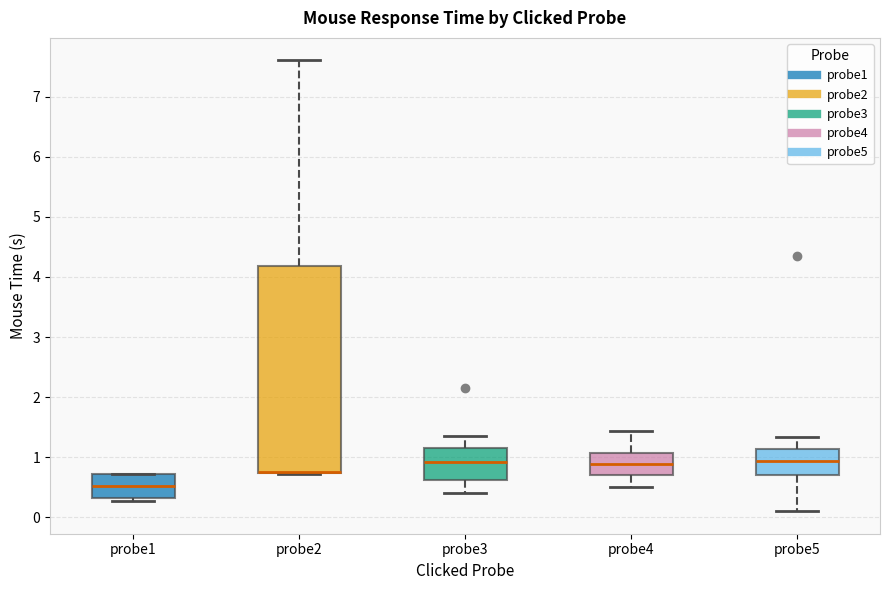

Reading left to right, read every box against the y-axis: the position of its median line, the range the box covers, and the ends of its whiskers. The values are not printed on the chart, so give them approximately, as read against the axis.

probe1: median 0.5, box 0.3 to 0.7, whiskers 0.3 (just below the box's lower edge) to 0.7
probe2: median 0.8 (drawn on the box's lower edge), box 0.7 to 4.2, whiskers 0.7 to 7.6
probe3: median 0.9, box 0.6 to 1.2, whiskers 0.4 to 1.4
probe4: median 0.9, box 0.7 to 1.1, whiskers 0.5 to 1.4
probe5: median 0.9, box 0.7 to 1.1, whiskers 0.1 to 1.3